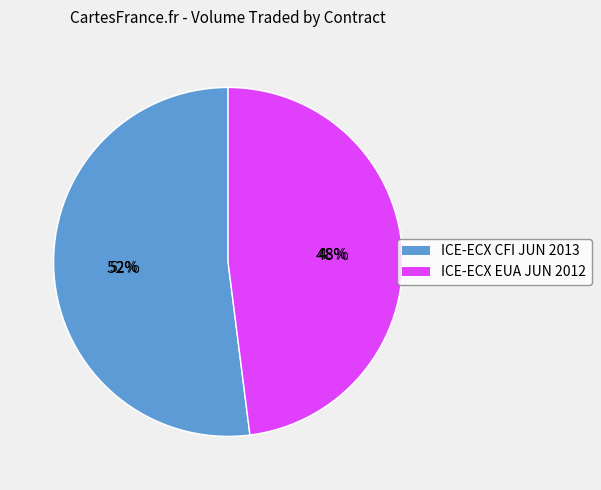

The ICE-ECX CFI JUN 2020 slice represents 0% of the pie. True or false?

True